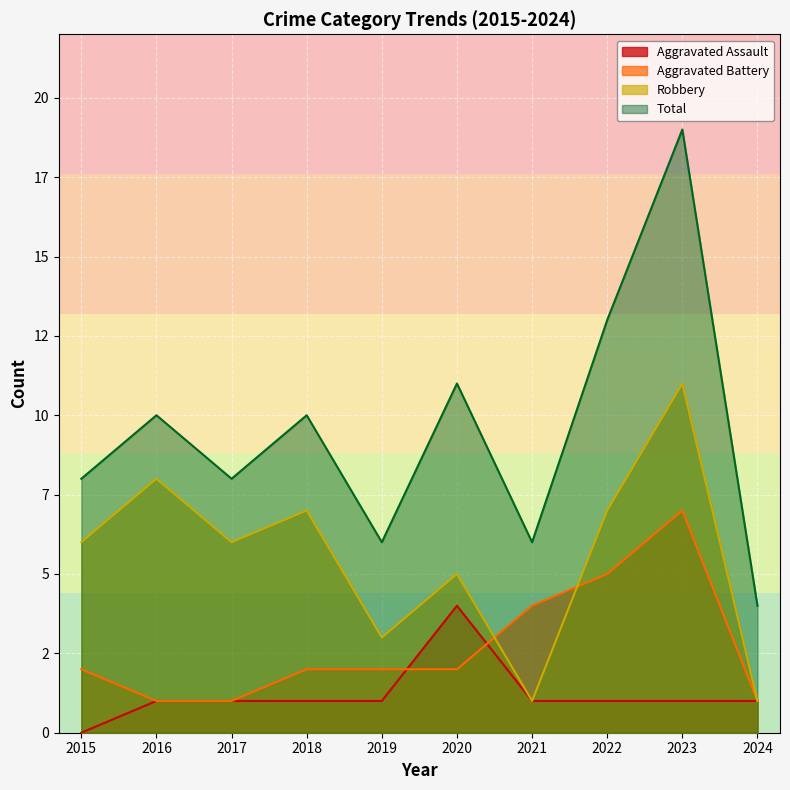

What is the value of the Total point at the 4th from the left?

10